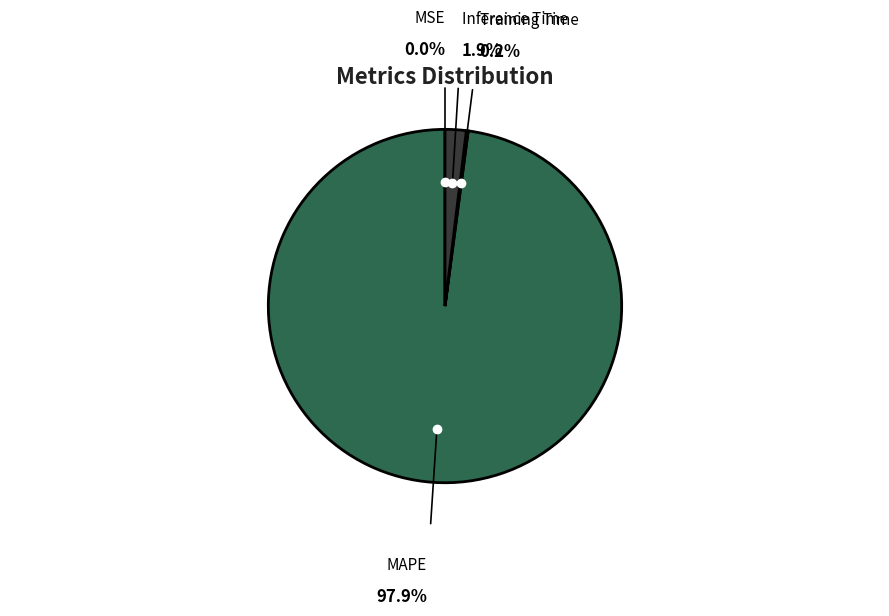

Which slice represents more than half of the pie?

MAPE